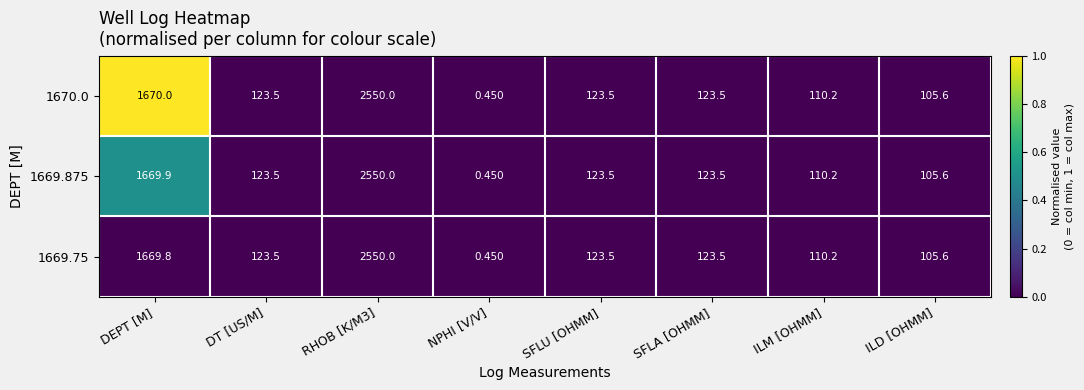

What is the greatest value displayed?

2550.0